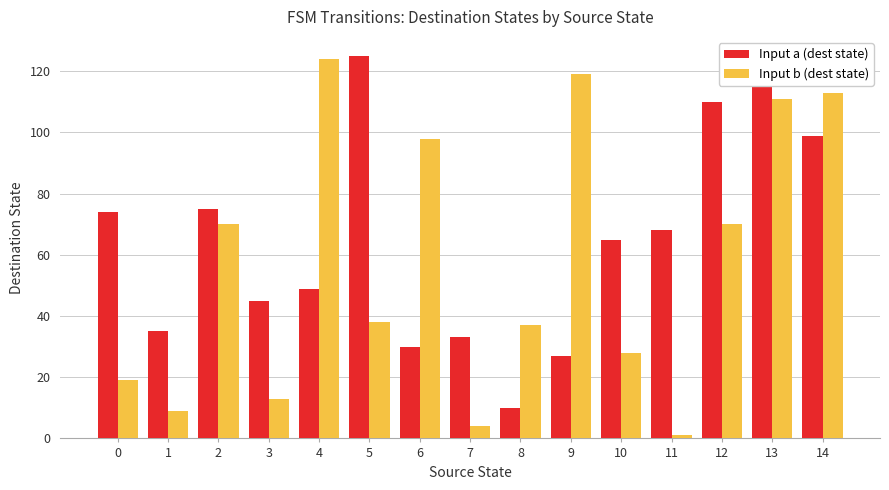

Which series changed the most between 6 and 8?

Input b (dest state)